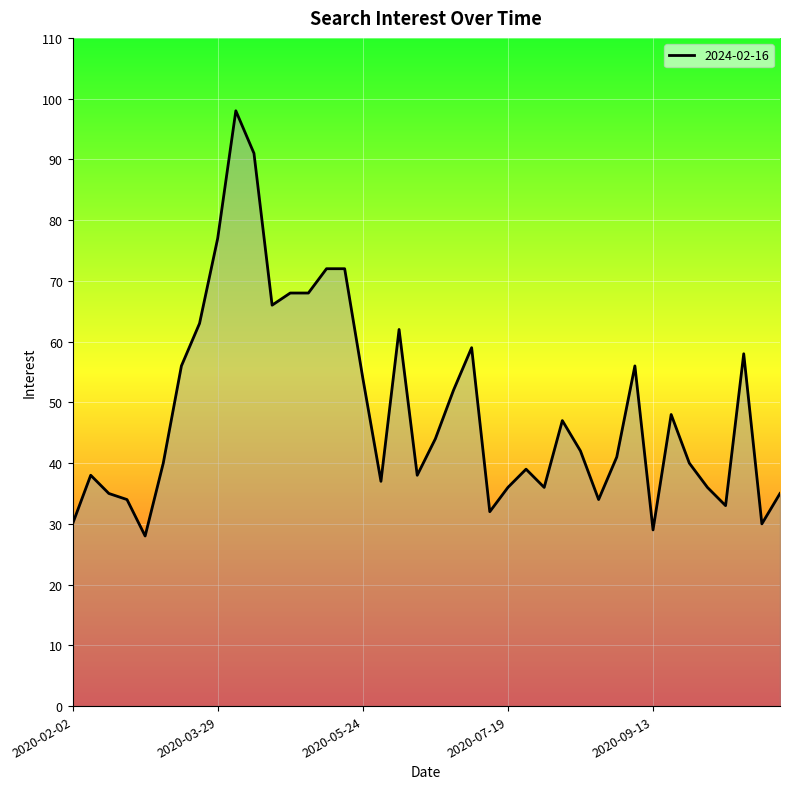

What is the smallest value displayed?

28